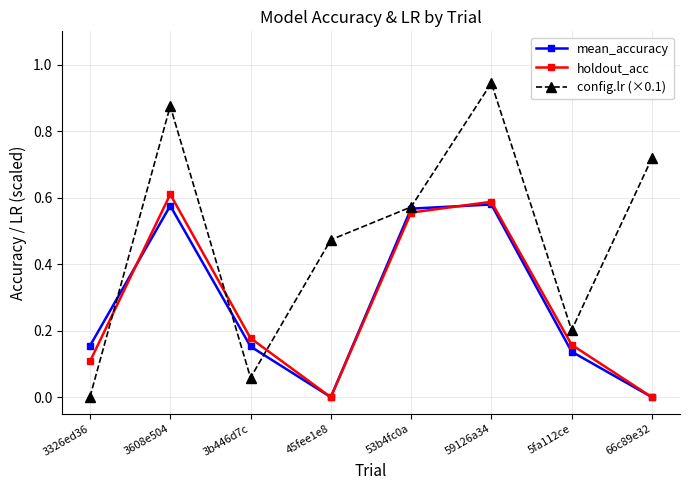

How many lines are shown in the chart?

3